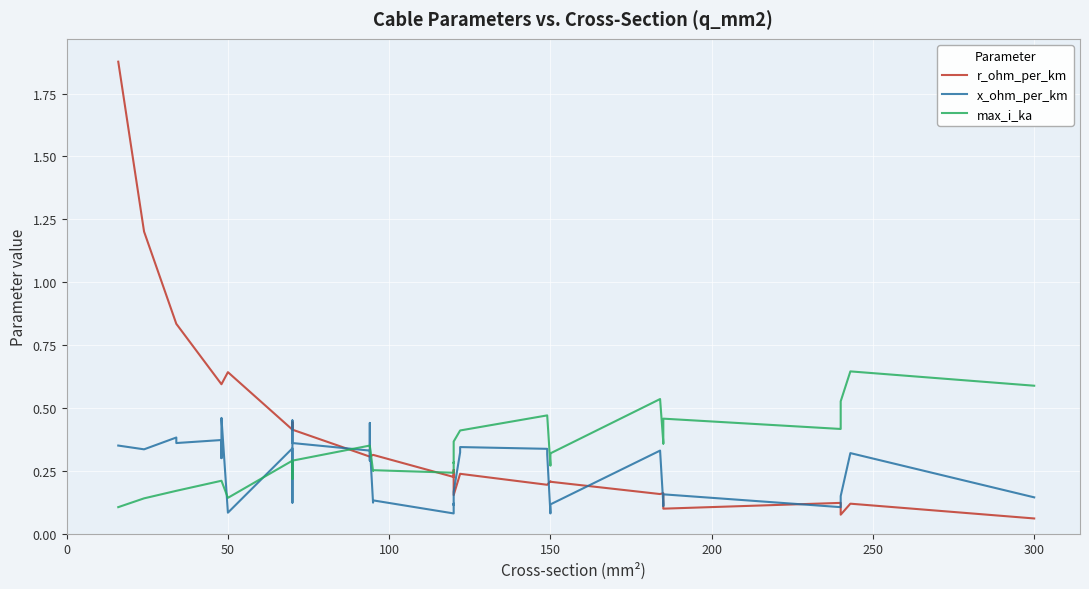

True or false: x_ohm_per_km and max_i_ka cross at least once.

True